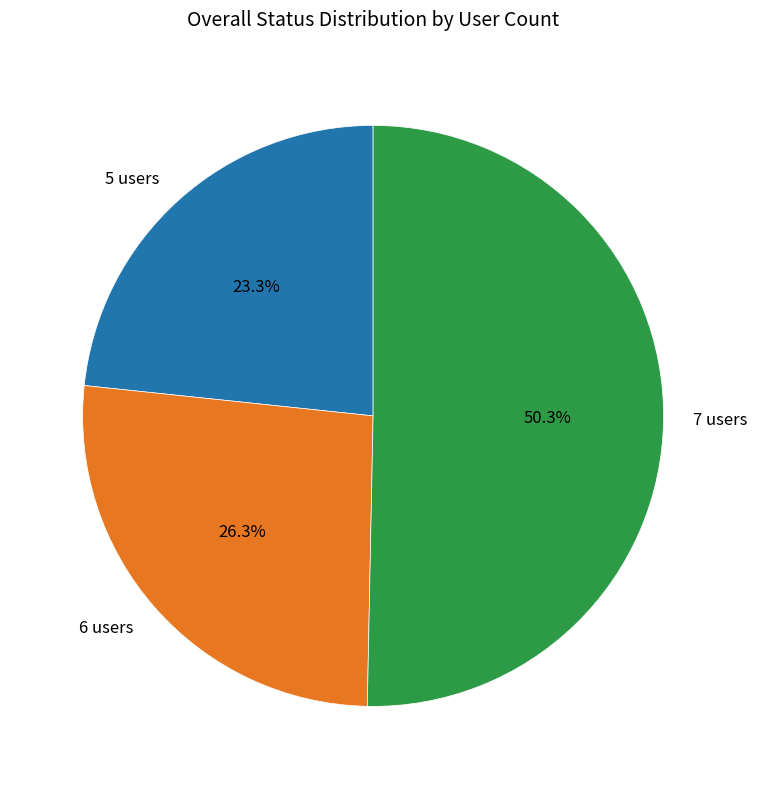

How many segments does this pie chart have?

3